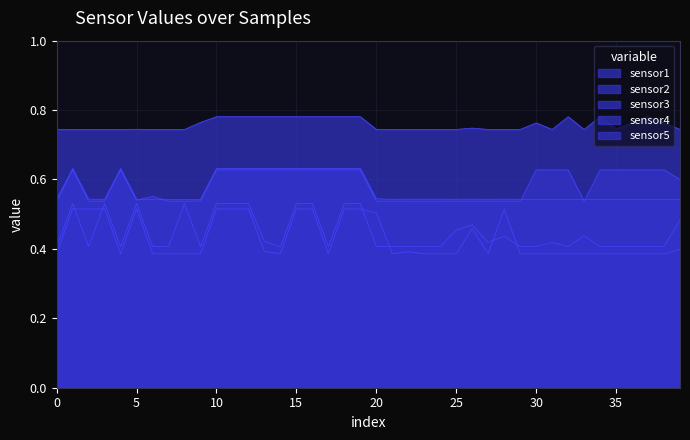

Is the value of sensor2 at 15 greater than the value of sensor5 at 17?

Yes